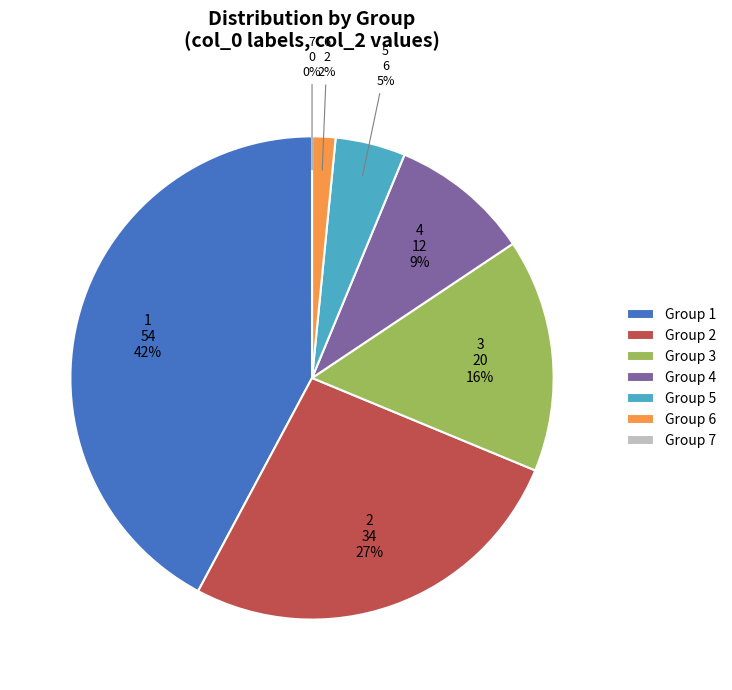

To the nearest percent, what is the difference between the 3 and 1 slice percentages?

27%